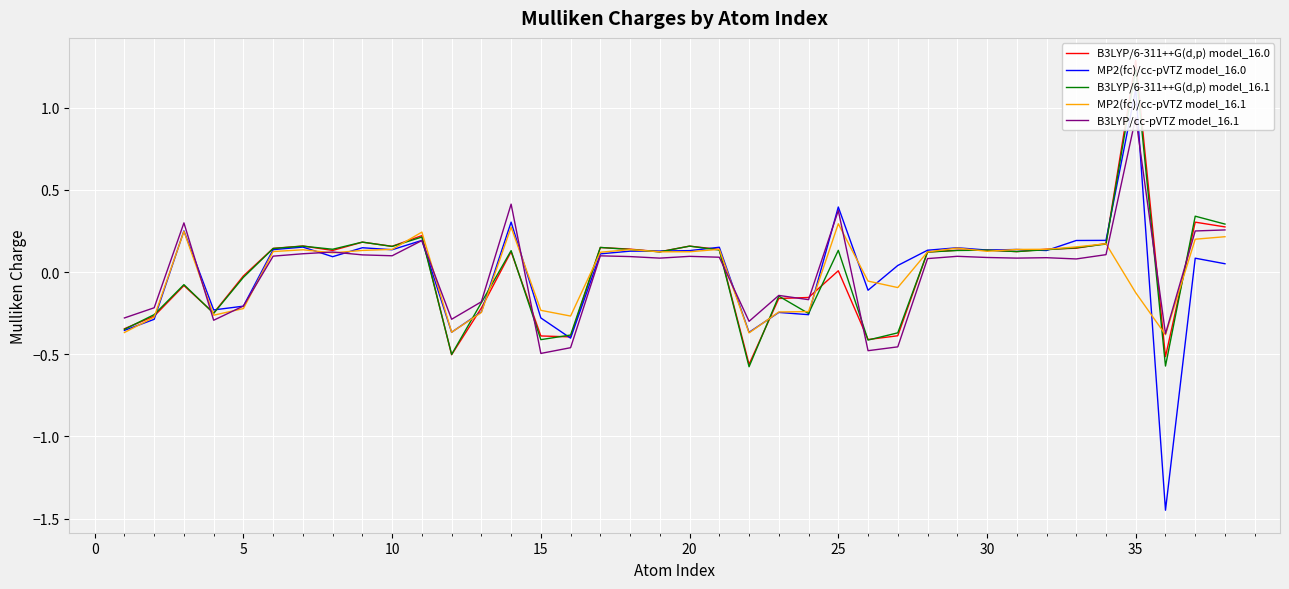

True or false: MP2(fc)/cc-pVTZ model_16.0 and B3LYP/6-311++G(d,p) model_16.1 cross at least once.

True